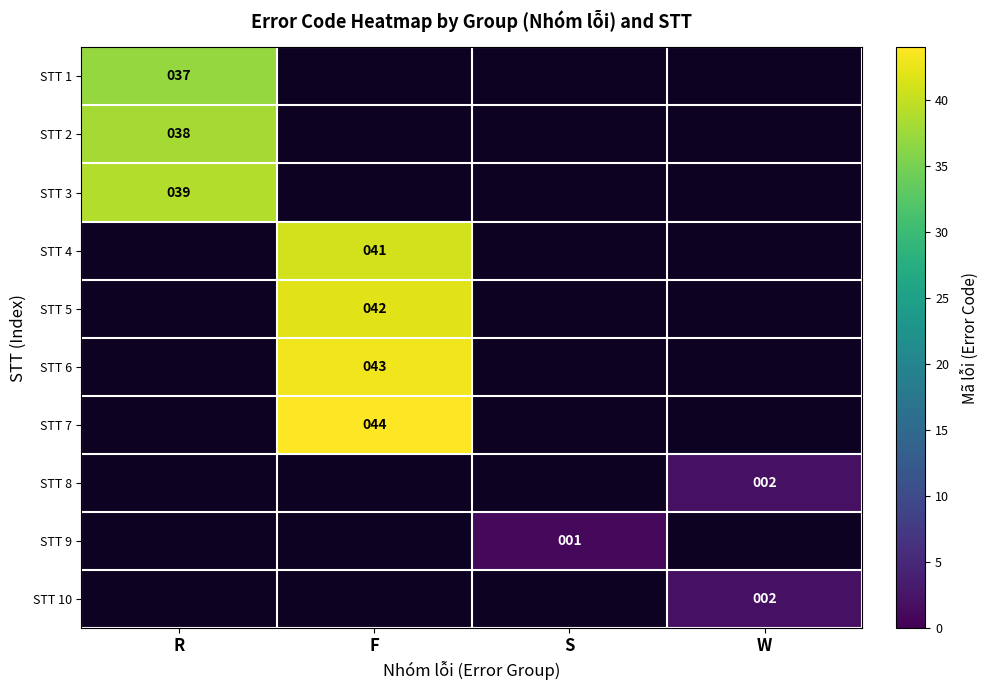

At how many categories does at least one series exceed 30?

2